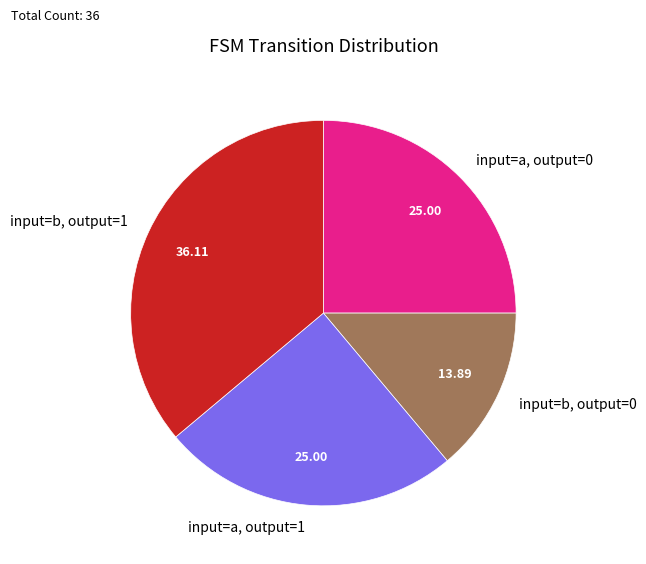

Which slice is the smallest?

input=b, output=0